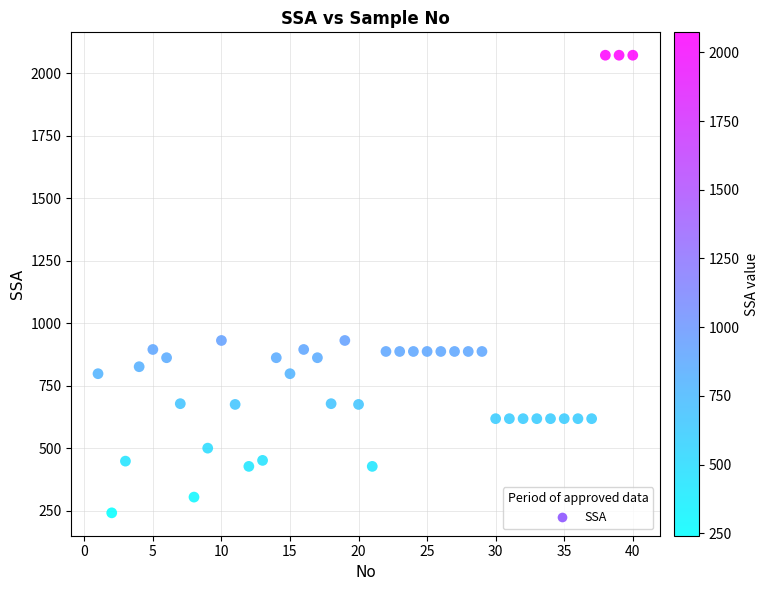

What is the range of Y values (max minus min)?

1832